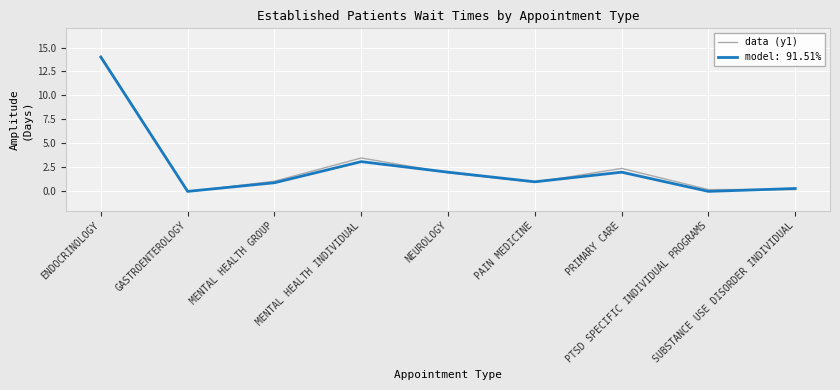

Is this an area chart (filled region under the line)?

No